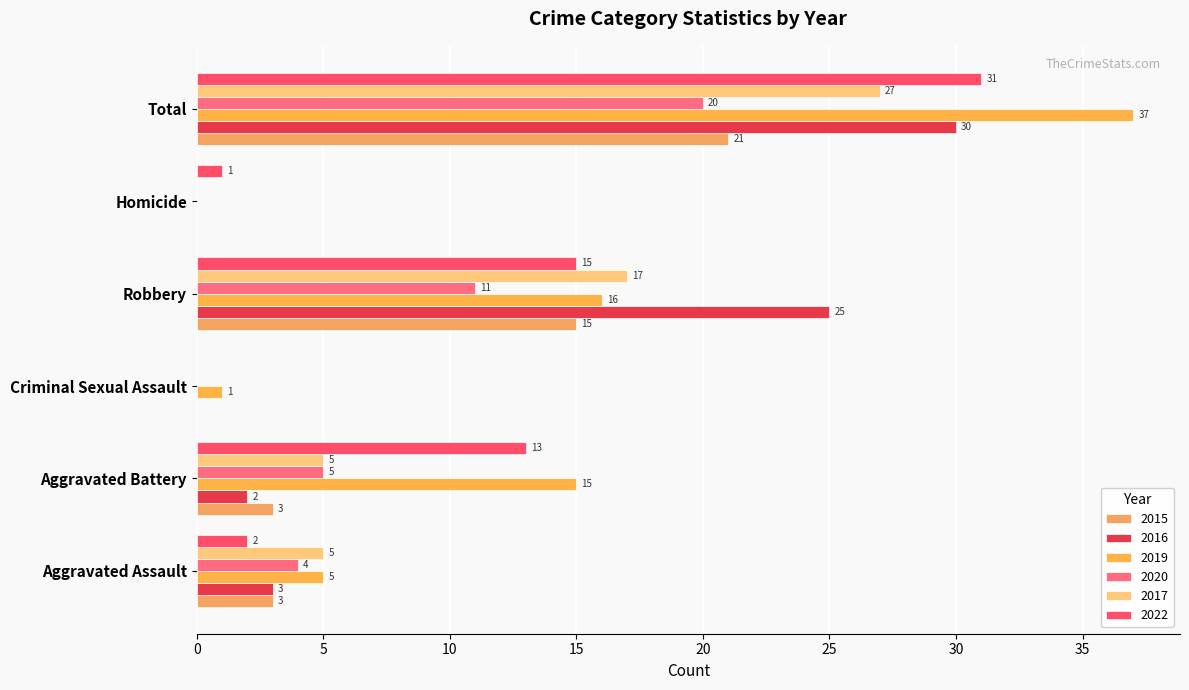

How many positive values does the 2015 series have?

4